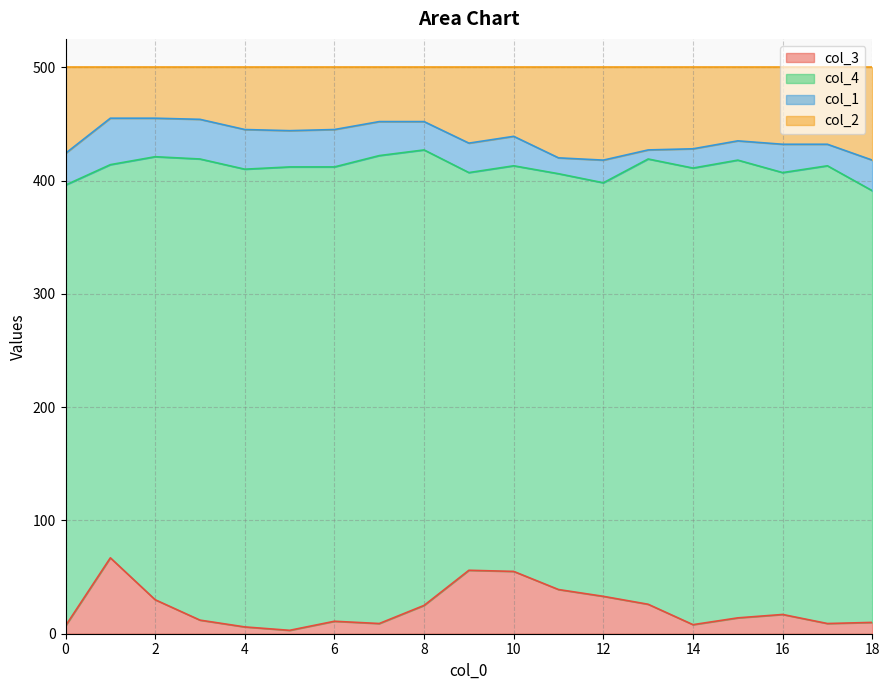

Which category has the highest value in the col_3 series?

1